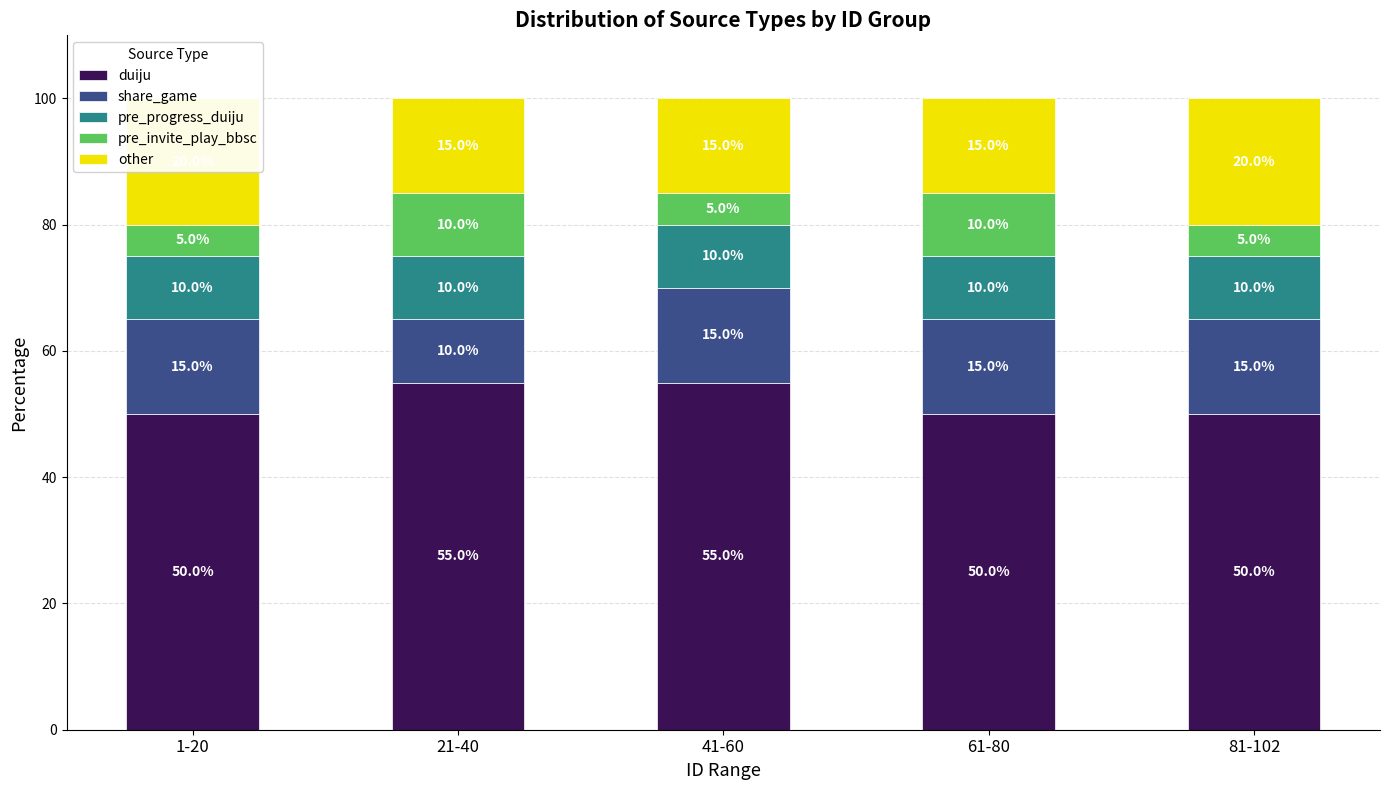

Which has a higher value, 1-20 or 21-40?

21-40